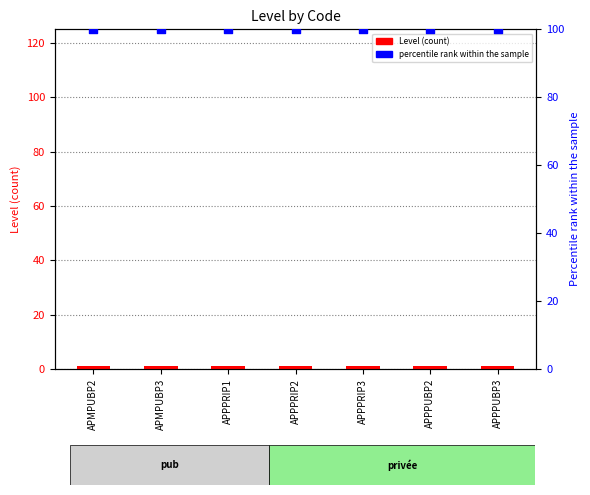

At how many categories does at least one series exceed 68?

7